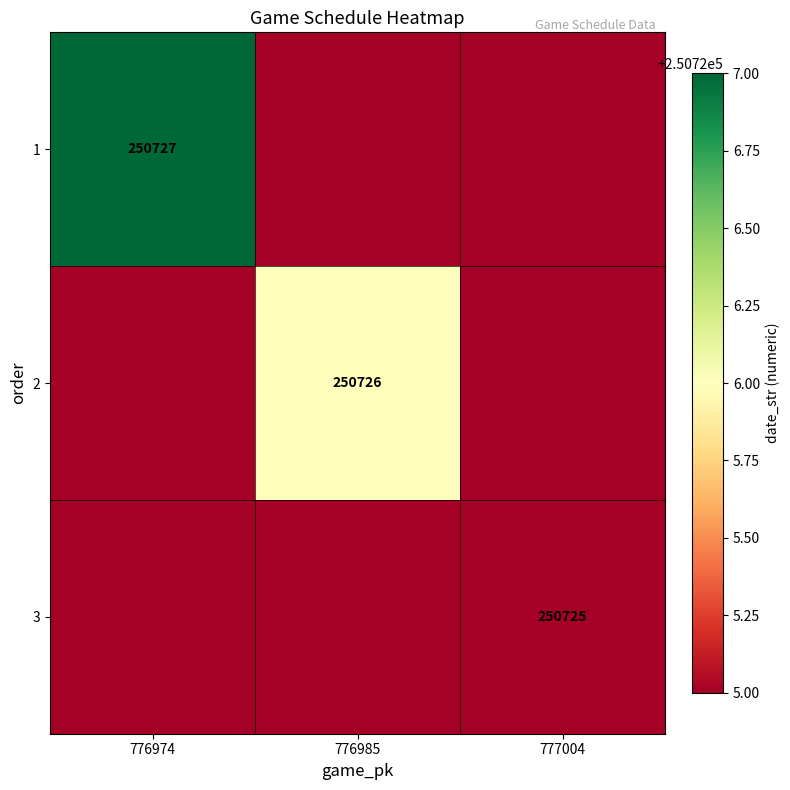

The value of 2 at 776985 is 250726. True or false?

True